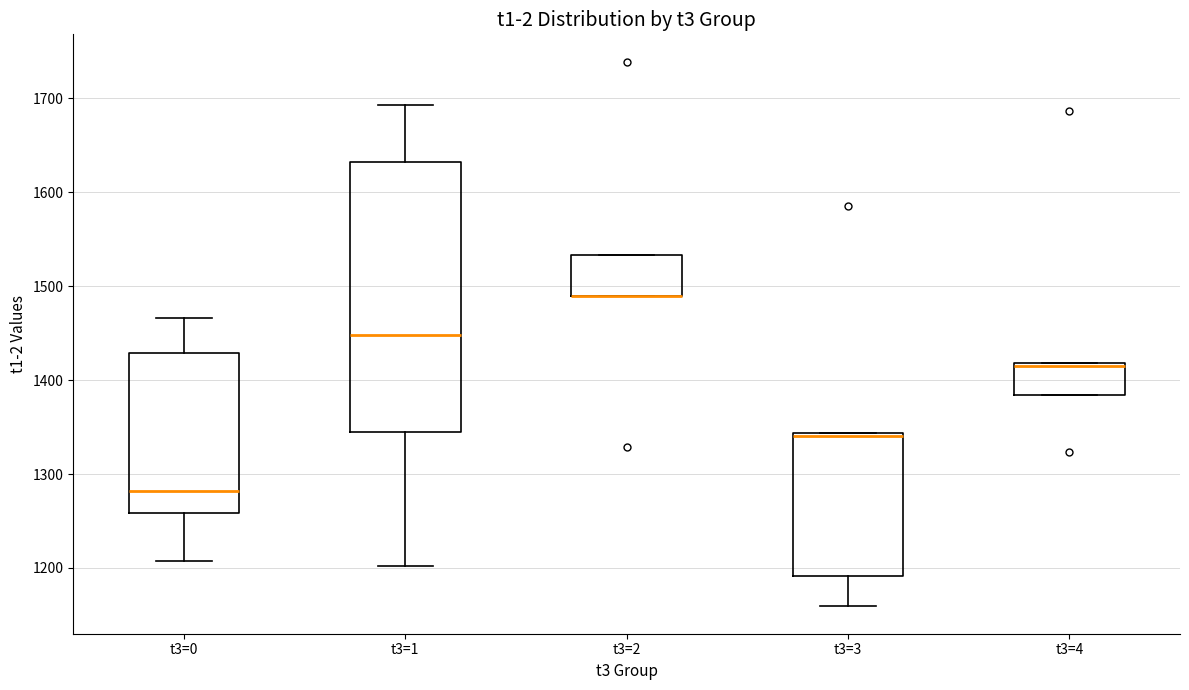

Reading left to right, read every box against the y-axis: the position of its median line, the range the box covers, and the ends of its whiskers. The values are not printed on the chart, so give them approximately, as read against the axis.

t3=0: median 1280, box 1260 to 1430, whiskers 1210 to 1470
t3=1: median 1450, box 1350 to 1630, whiskers 1200 to 1690
t3=2: median 1490 (drawn on the box's lower edge), box 1490 to 1530, whiskers 1490 to 1530
t3=3: median 1340 (just below the box's upper edge), box 1190 to 1340, whiskers 1160 to 1340
t3=4: median 1420, box 1380 to 1420, whiskers 1380 to 1420